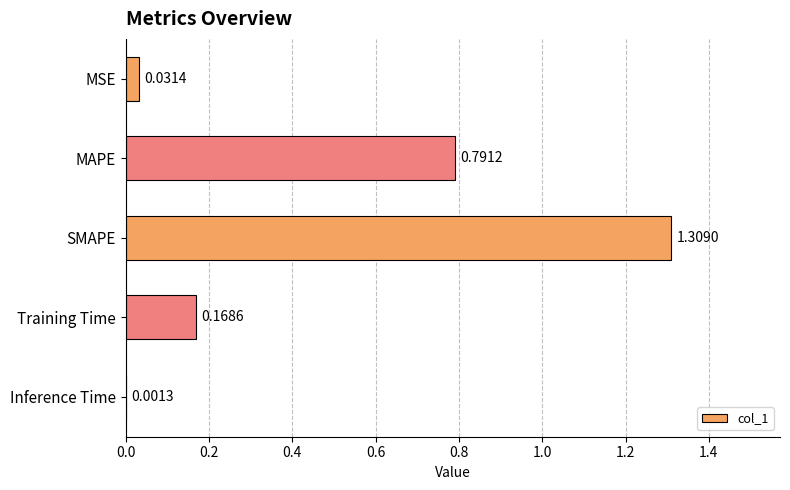

Which has a higher value, MAPE or Training Time?

MAPE